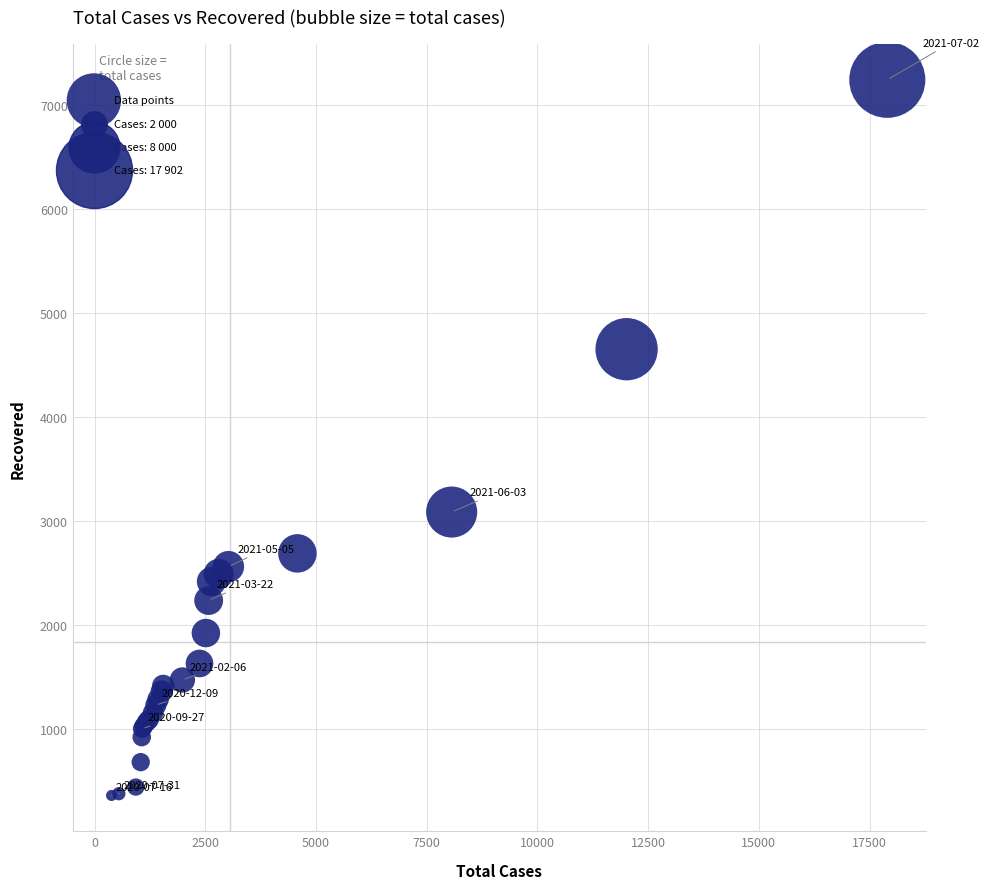

What Y value in the scatter plot is closest to 3801?

3085